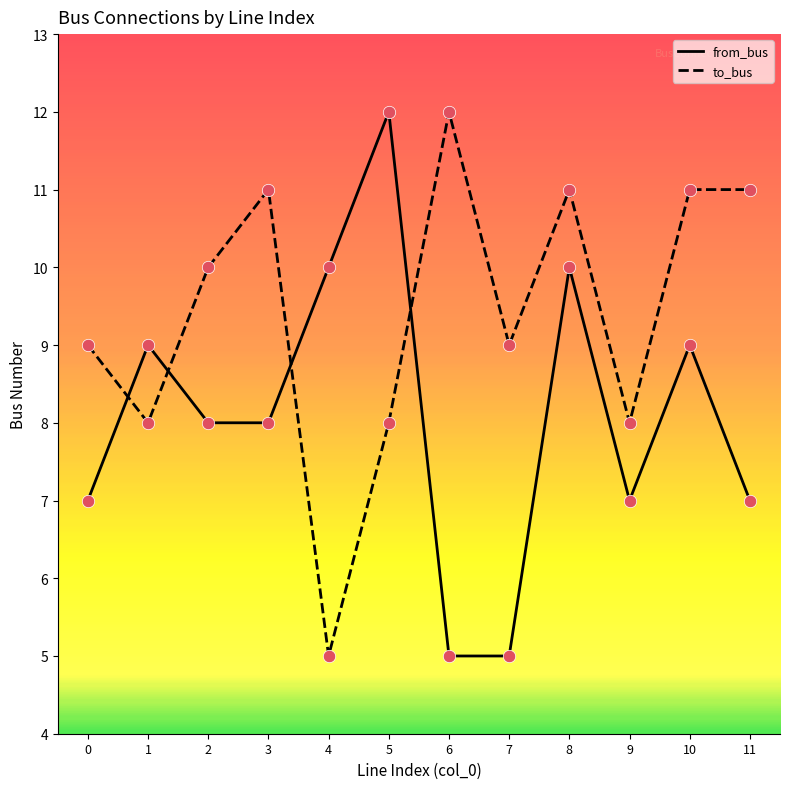

Which series has the largest total across all categories?

to_bus